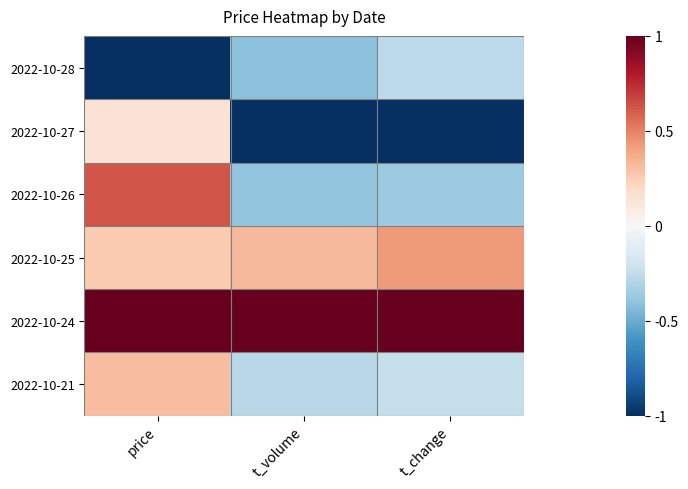

Reading right to left, transcribe all the data shown in this chart.

2022-10-28: t_change=-0.3	t_volume=-0.4	price=-1.0
2022-10-27: t_change=-1.0	t_volume=-1.0	price=0.1
2022-10-26: t_change=-0.4	t_volume=-0.4	price=0.6
2022-10-25: t_change=0.4	t_volume=0.3	price=0.3
2022-10-24: t_change=1.0	t_volume=1.0	price=1.0
2022-10-21: t_change=-0.2	t_volume=-0.3	price=0.3